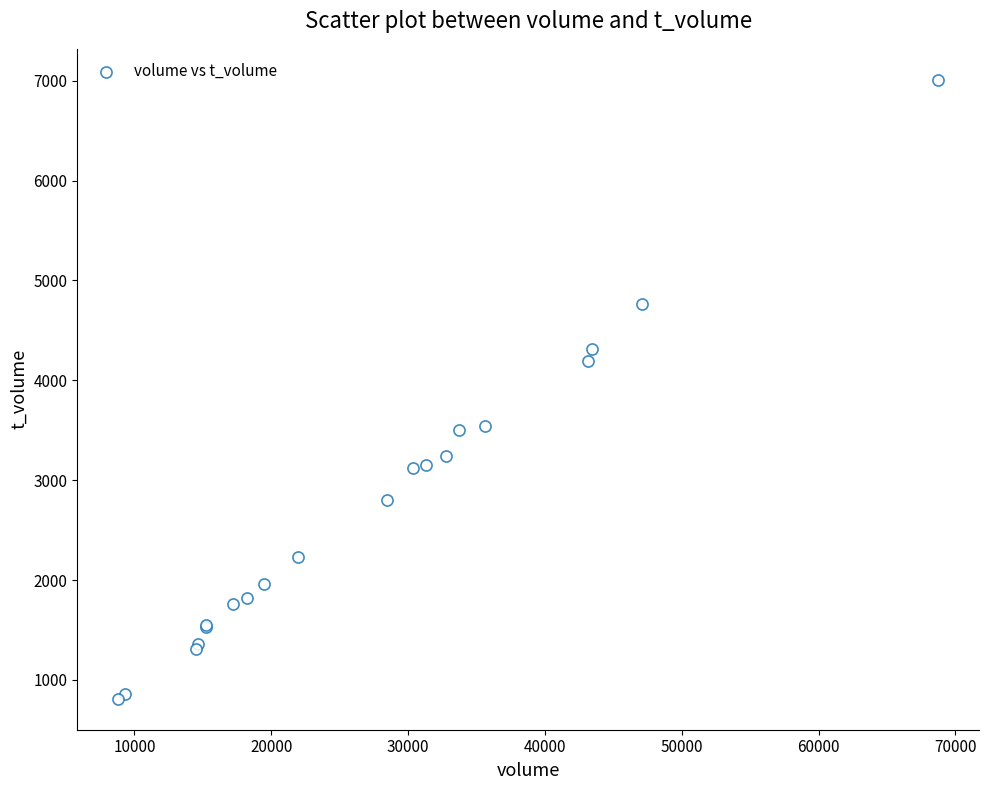

What Y value in the scatter plot is closest to 3910?

4197